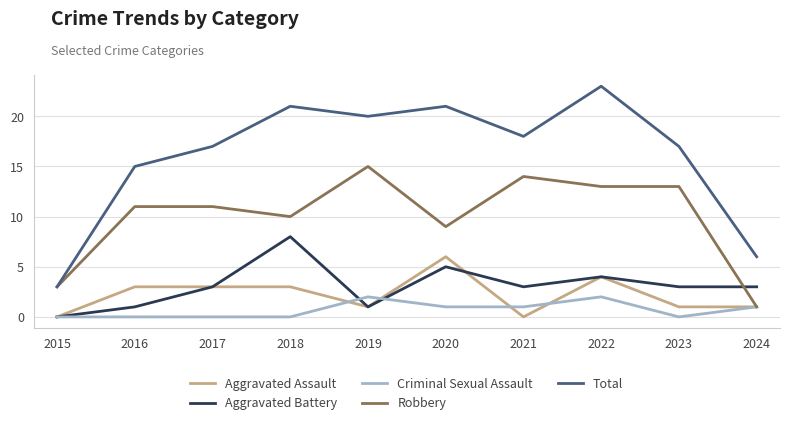

What value does the Aggravated Battery series have at 2018?

8